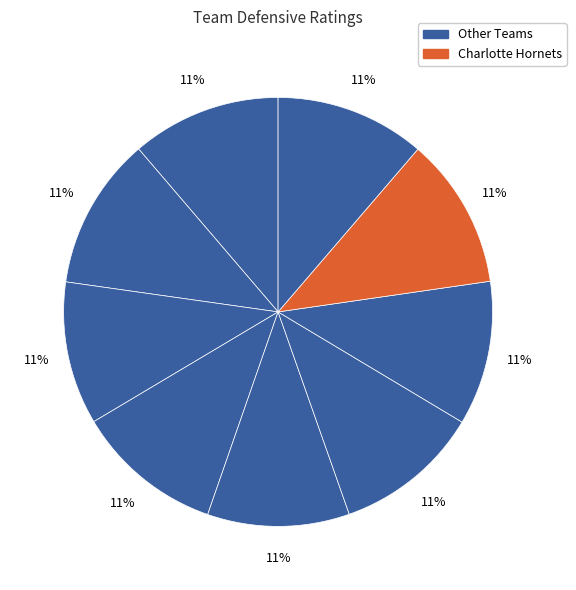

Rank the categories by value from highest to lowest.

Sacramento Kings, Charlotte Hornets, San Antonio Spurs, Indiana Pacers, Minnesota Timberwolves, Milwaukee Bucks, Memphis Grizzlies, Denver Nuggets, Utah Jazz